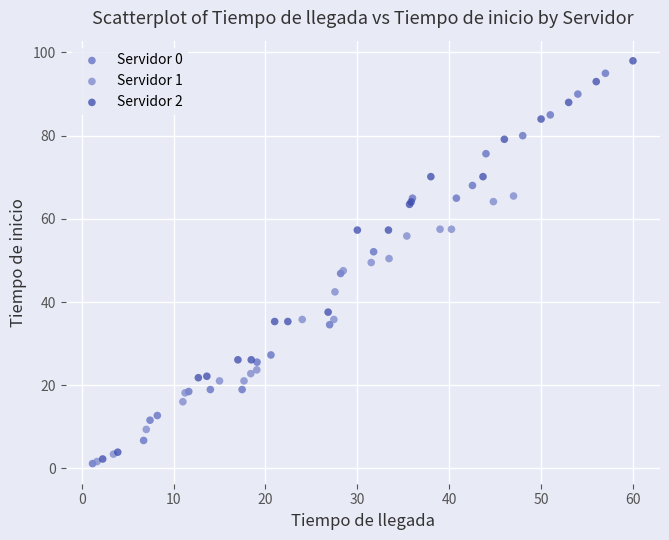

Which series has the widest spread of Y values?

Servidor 2